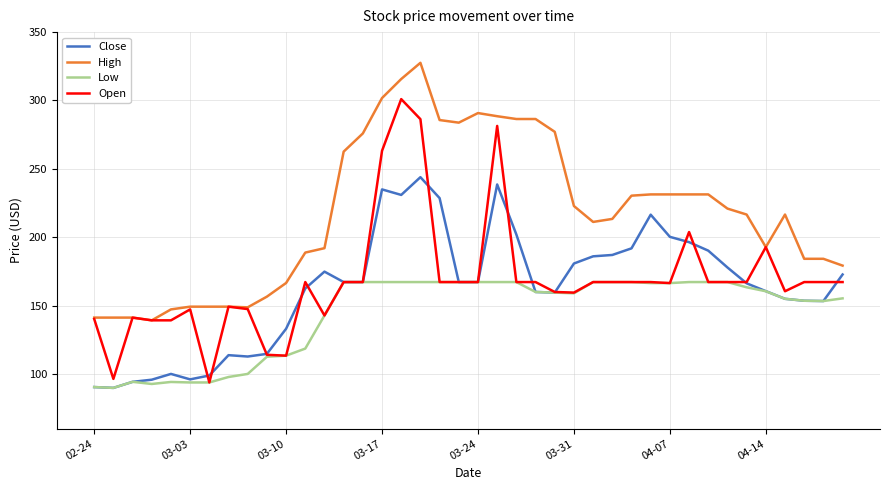

Which series has the largest total across all categories?

High